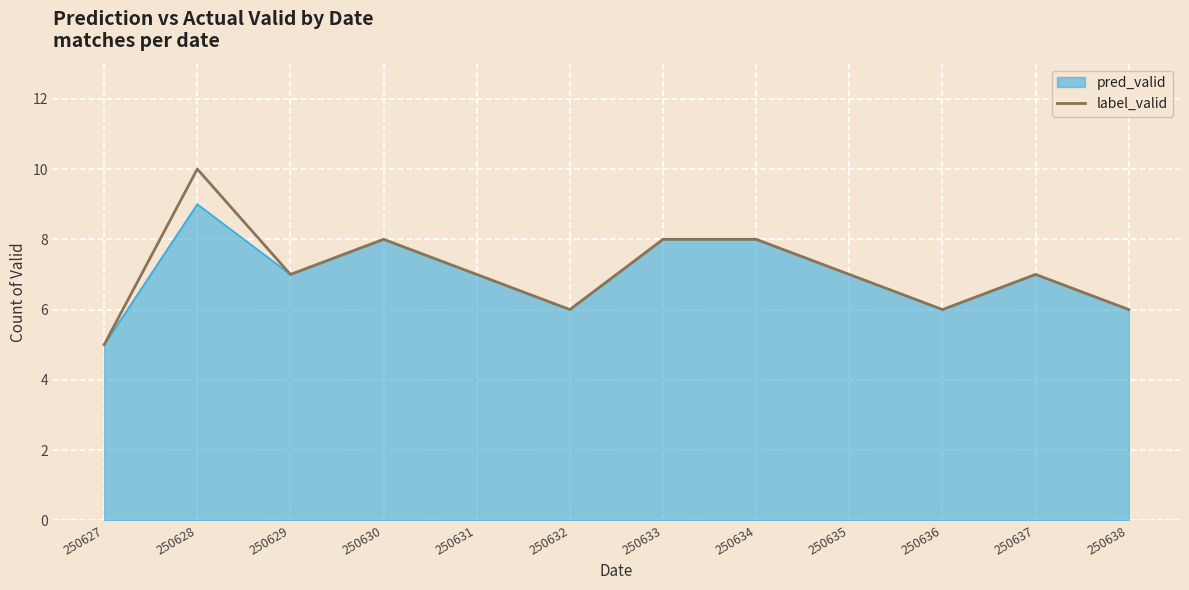

Where does the data first go above 7?

250628